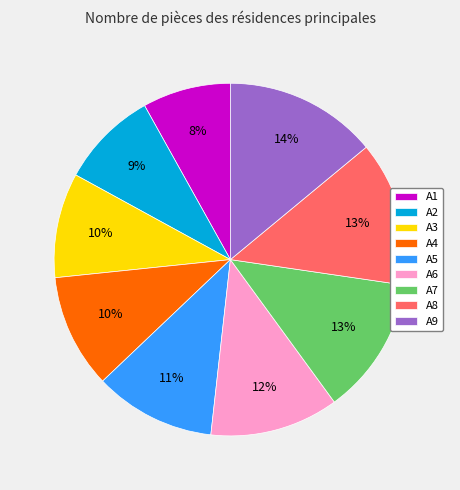

Combined, do A8 and A4 account for over 50%?

No